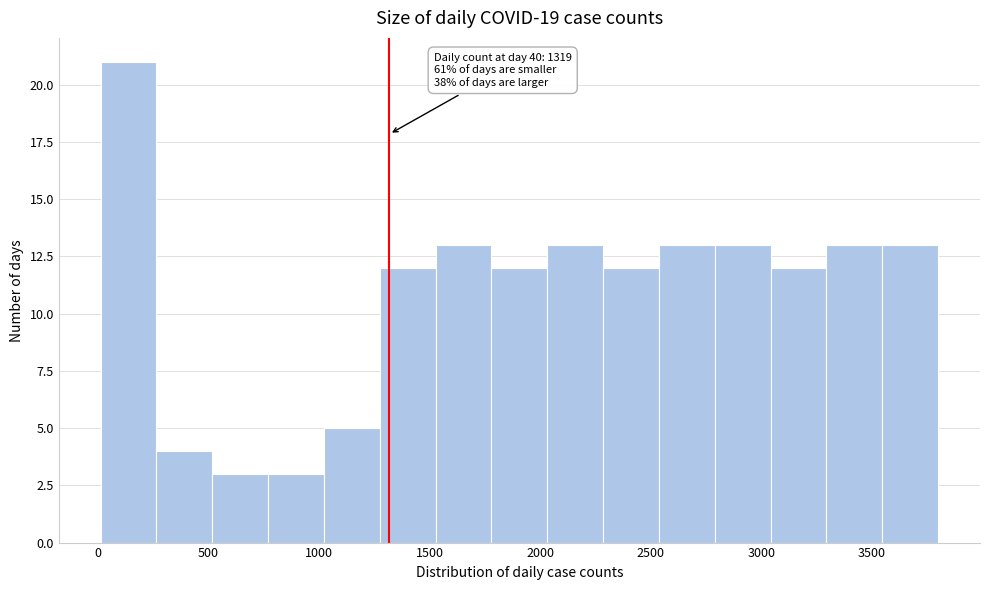

Which range on the x-axis has the tallest bar?

0 to 250